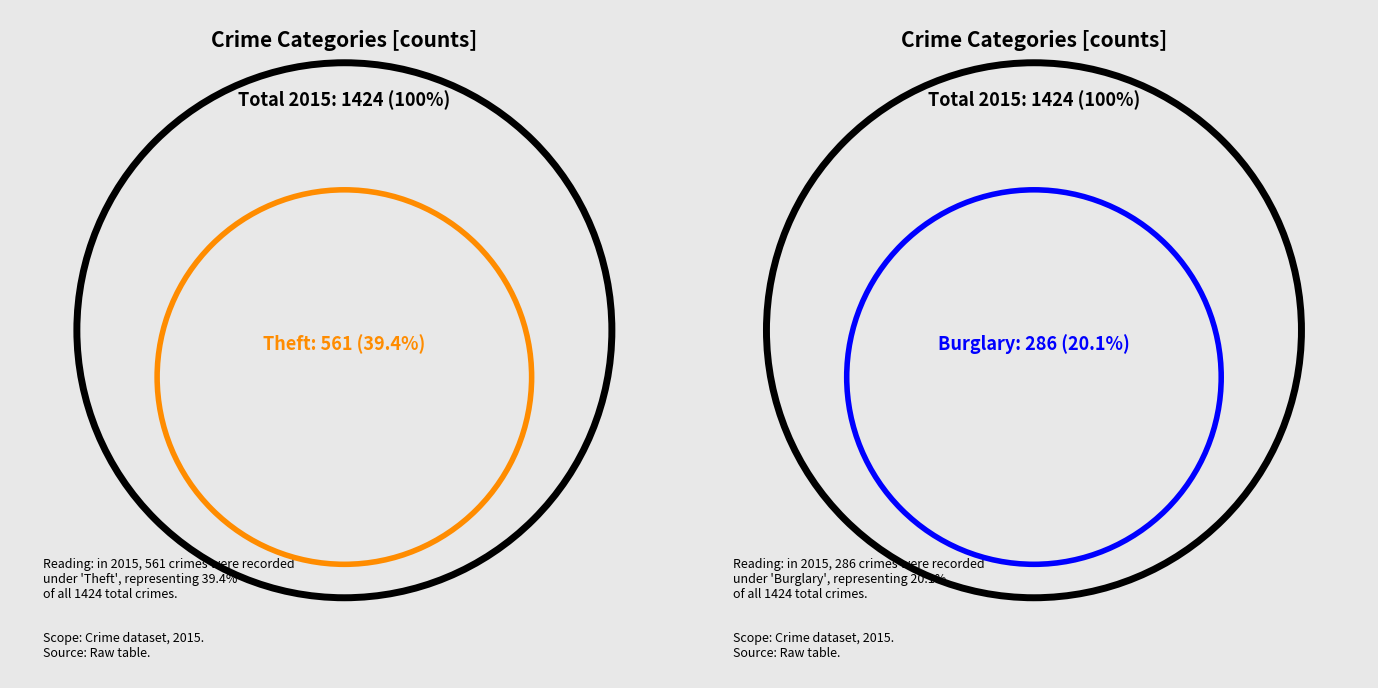

Which slice is the largest?

Theft